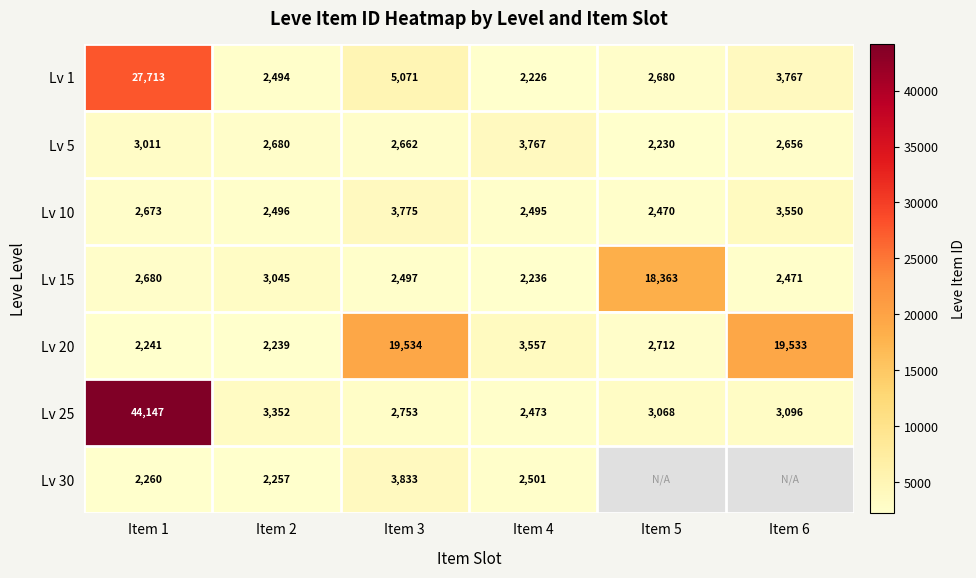

What is the difference between the highest and lowest values at Item 2?

1113